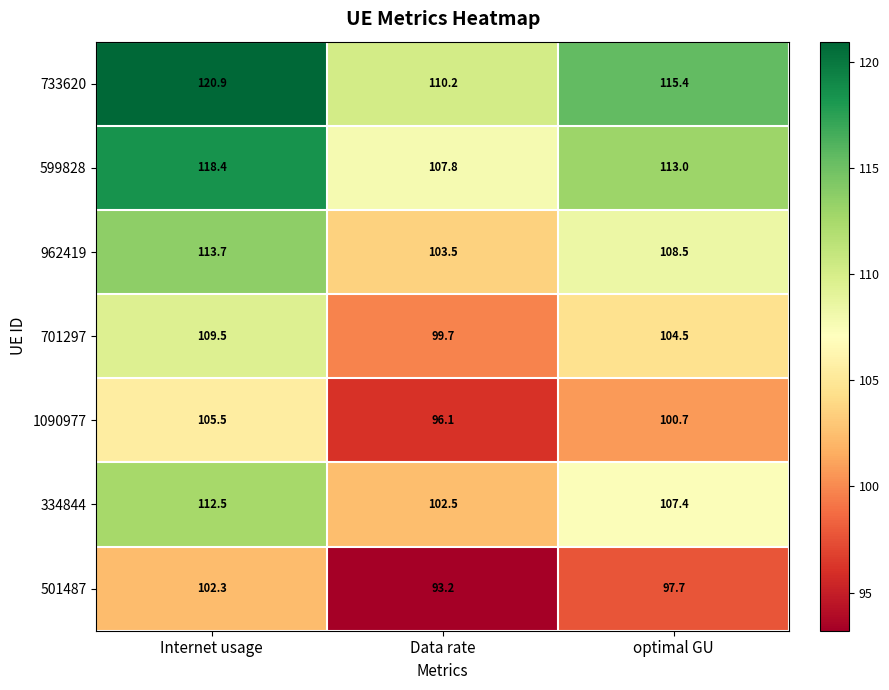

Rank the series at Internet usage from highest to lowest value.

733620, 599828, 962419, 334844, 701297, 1090977, 501487